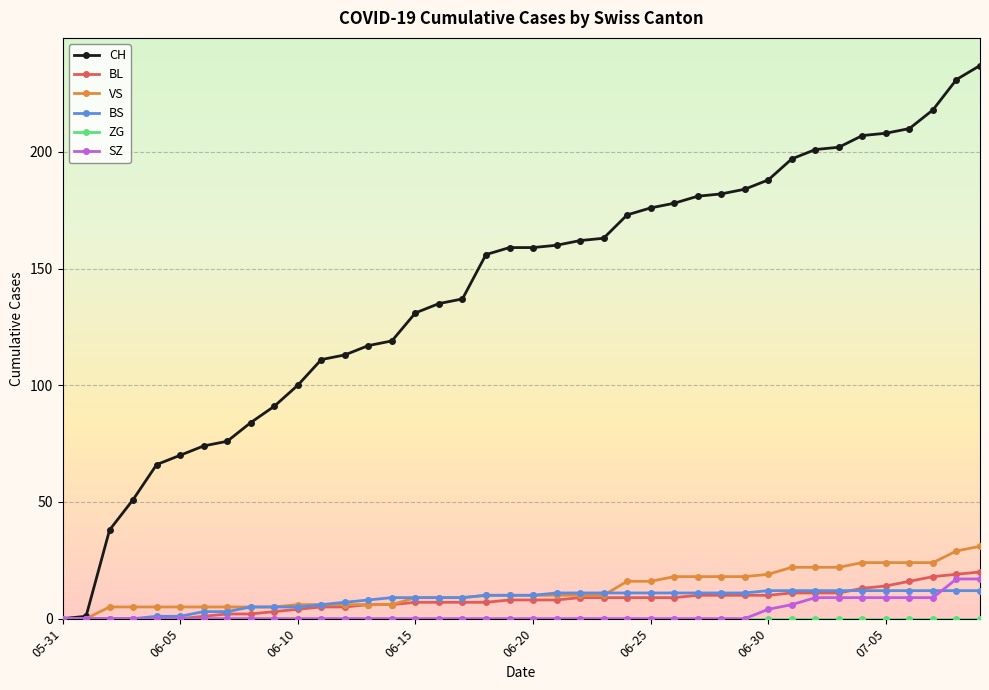

Does the chart display data point markers on the line(s)?

Yes